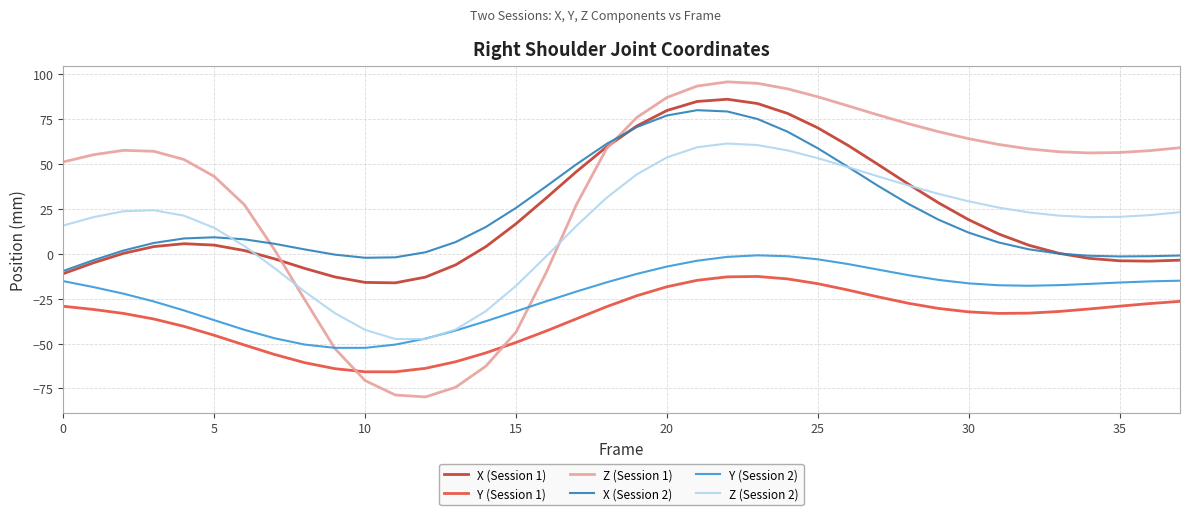

What are all the series names shown in the legend?

X (Session 1), Y (Session 1), Z (Session 1), X (Session 2), Y (Session 2), Z (Session 2)